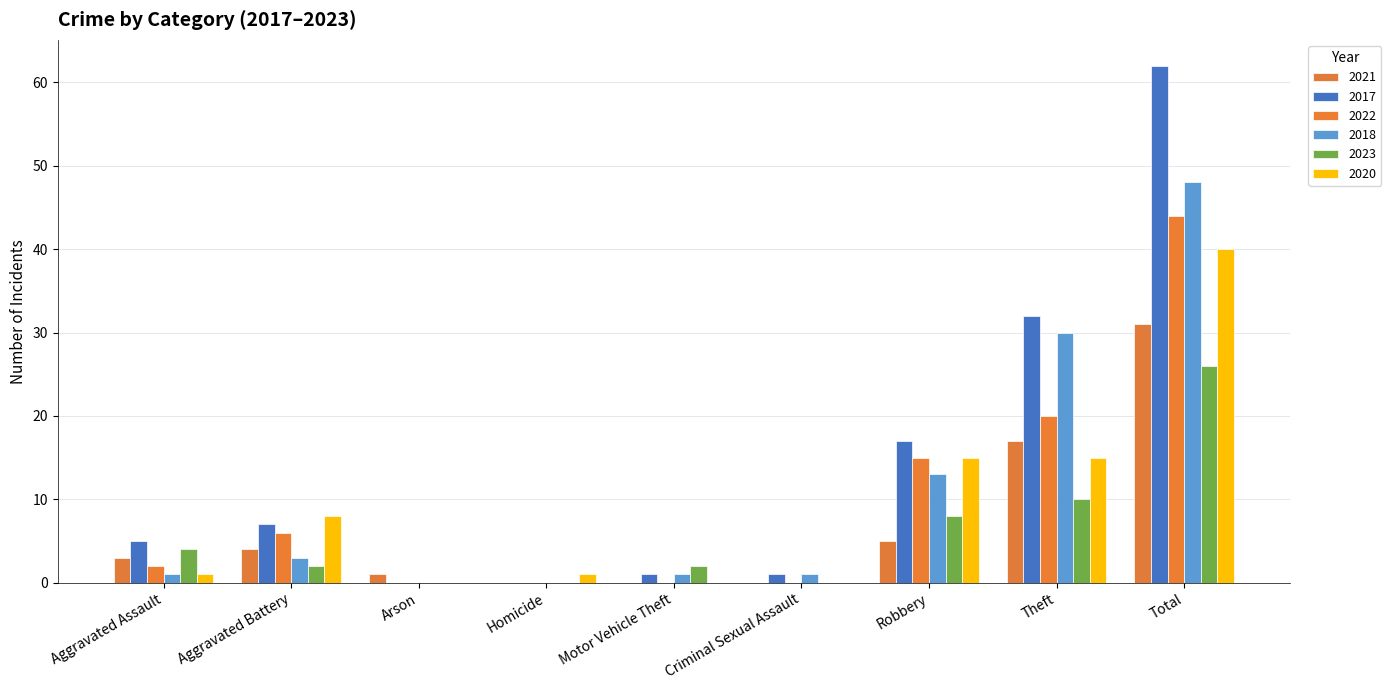

What is the highest value of the 2022 series?

44